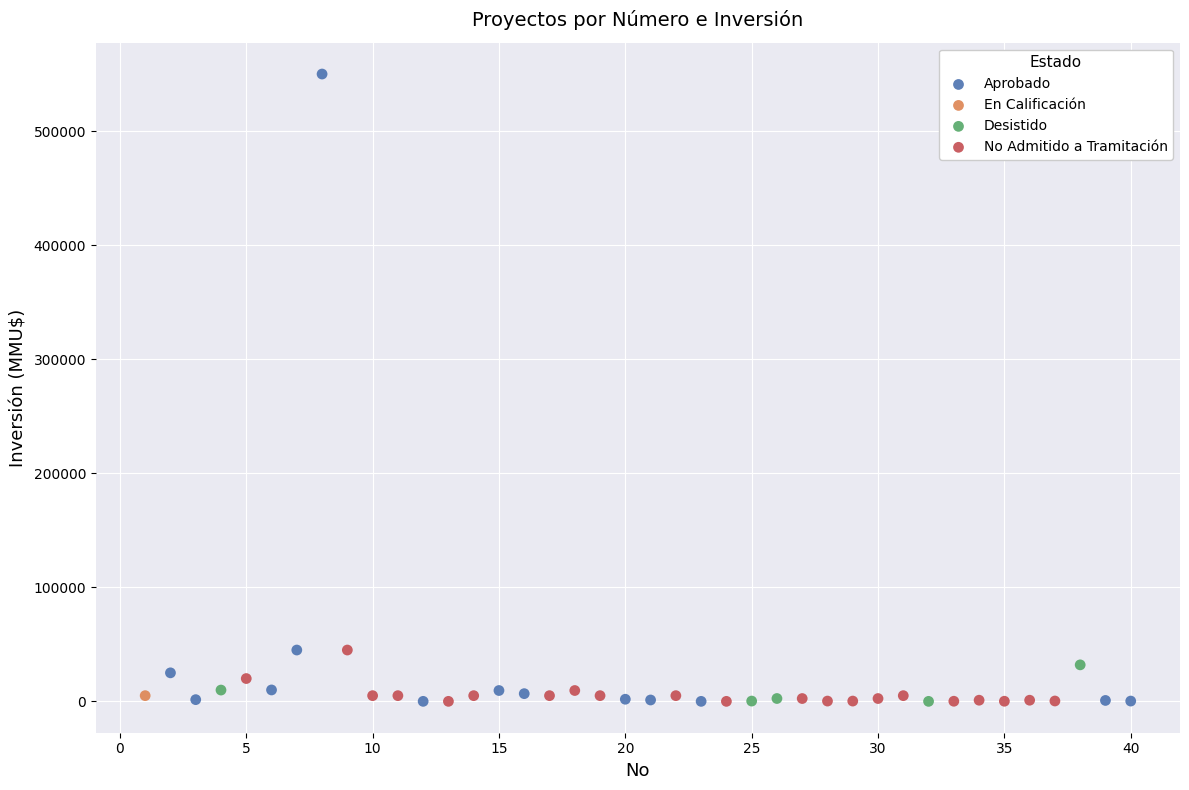

What are all the series names shown in the legend?

Aprobado, En Calificación, Desistido, No Admitido a Tramitación